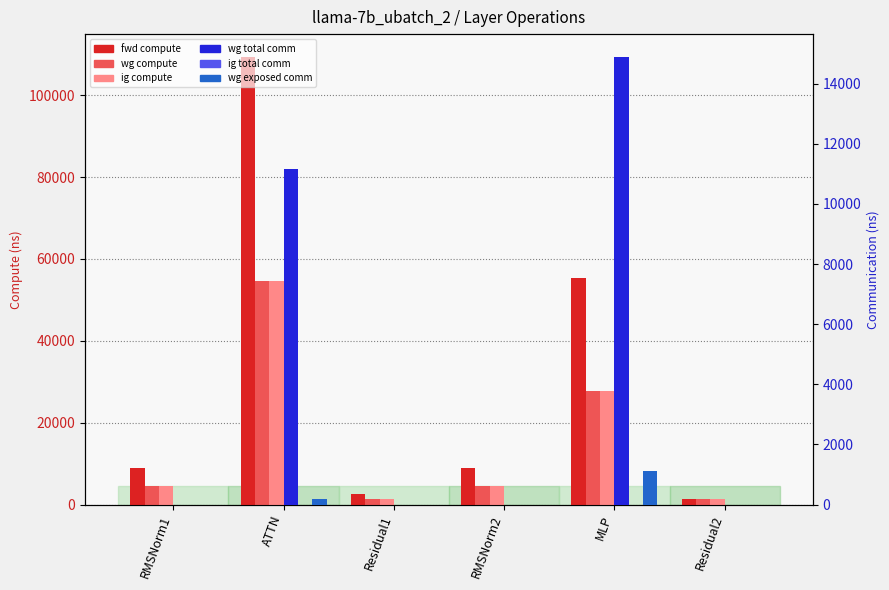

Is the value of wg exposed comm at Residual1 greater than the value of ig compute at Residual2?

No